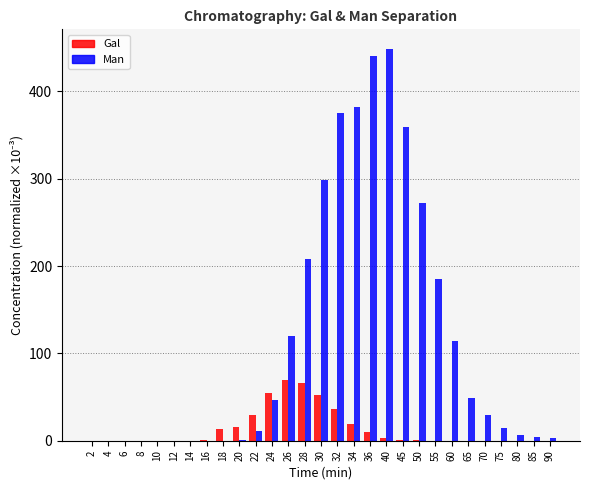

Which series changed the most between 34 and 45?

Man